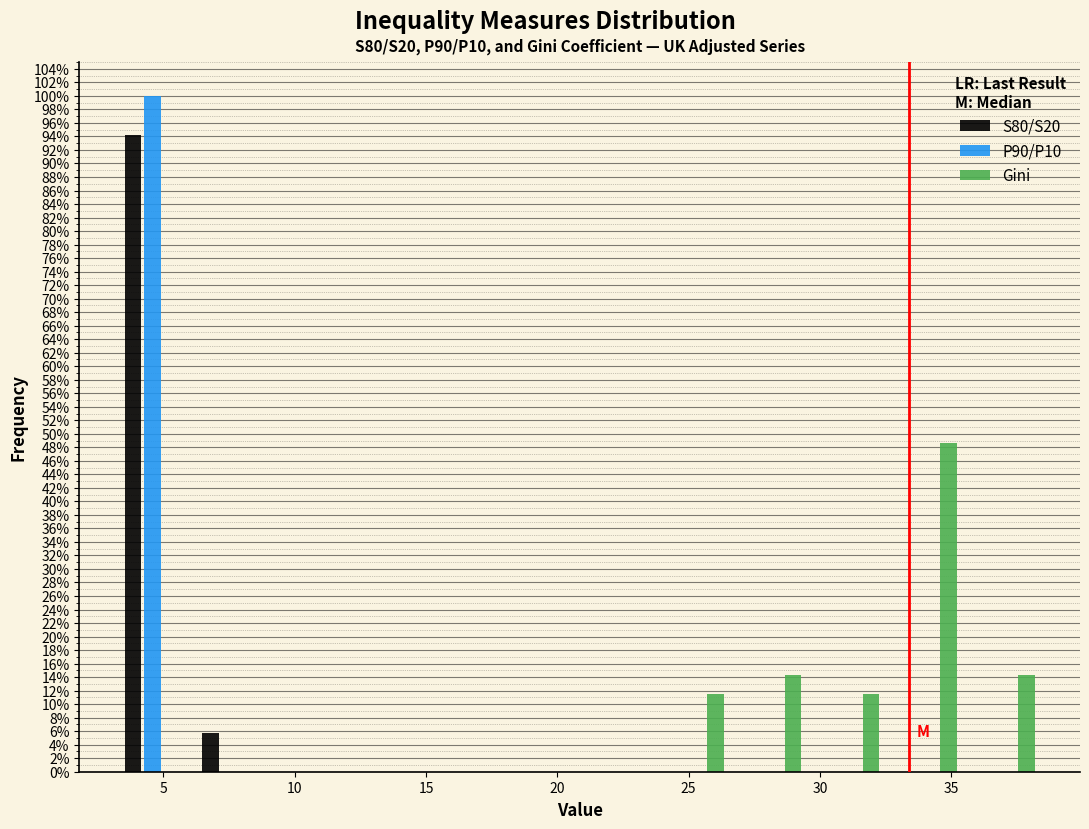

Reading left to right, transcribe this chart: for each range on the x-axis, give the height of each series' bar. Neither the bar edges nor the heights are printed on the chart, so give them approximately, as read against the axes.

3.0 to 6.0: S80/S20=94.2	P90/P10=100.0	Gini=0
6.0 to 9.0: S80/S20=5.8	P90/P10=0	Gini=0
9.0 to 12.0: S80/S20=0	P90/P10=0	Gini=0
12.0 to 15.0: S80/S20=0	P90/P10=0	Gini=0
15.0 to 18.0: S80/S20=0	P90/P10=0	Gini=0
18.0 to 21.0: S80/S20=0	P90/P10=0	Gini=0
21.0 to 24.0: S80/S20=0	P90/P10=0	Gini=0
24.0 to 27.0: S80/S20=0	P90/P10=0	Gini=11.4
27.0 to 29.5: S80/S20=0	P90/P10=0	Gini=14.2
29.5 to 32.5: S80/S20=0	P90/P10=0	Gini=11.4
32.5 to 35.5: S80/S20=0	P90/P10=0	Gini=48.6
35.5 to 38.5: S80/S20=0	P90/P10=0	Gini=14.2